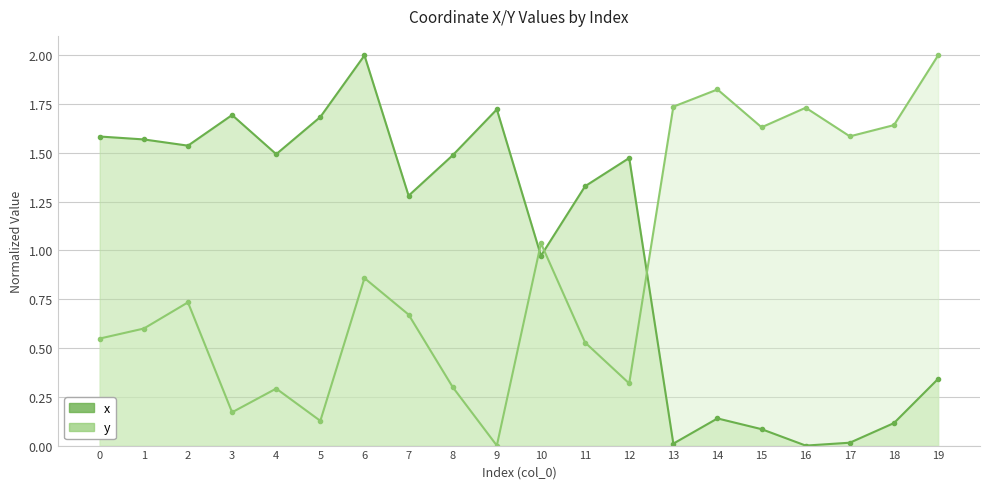

At how many categories does at least one series exceed 1?

20